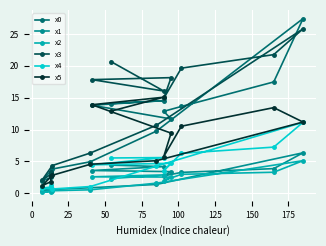

What is the sum of all x0 values?

151.6